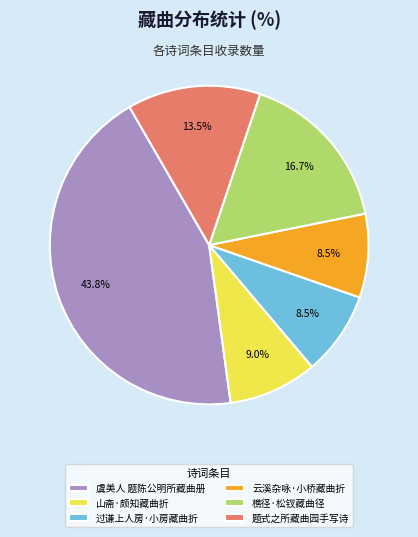

Is it true that 樵径·松钗藏曲径 is 17% of the pie?

True